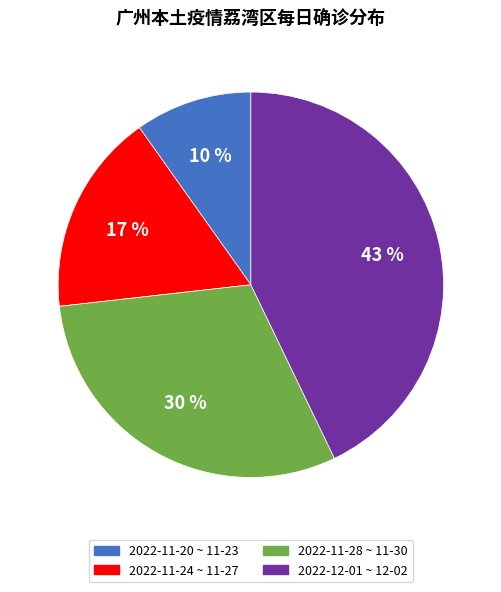

Is it true that 2022-11-24 ~ 11-27 is 11% of the pie?

False